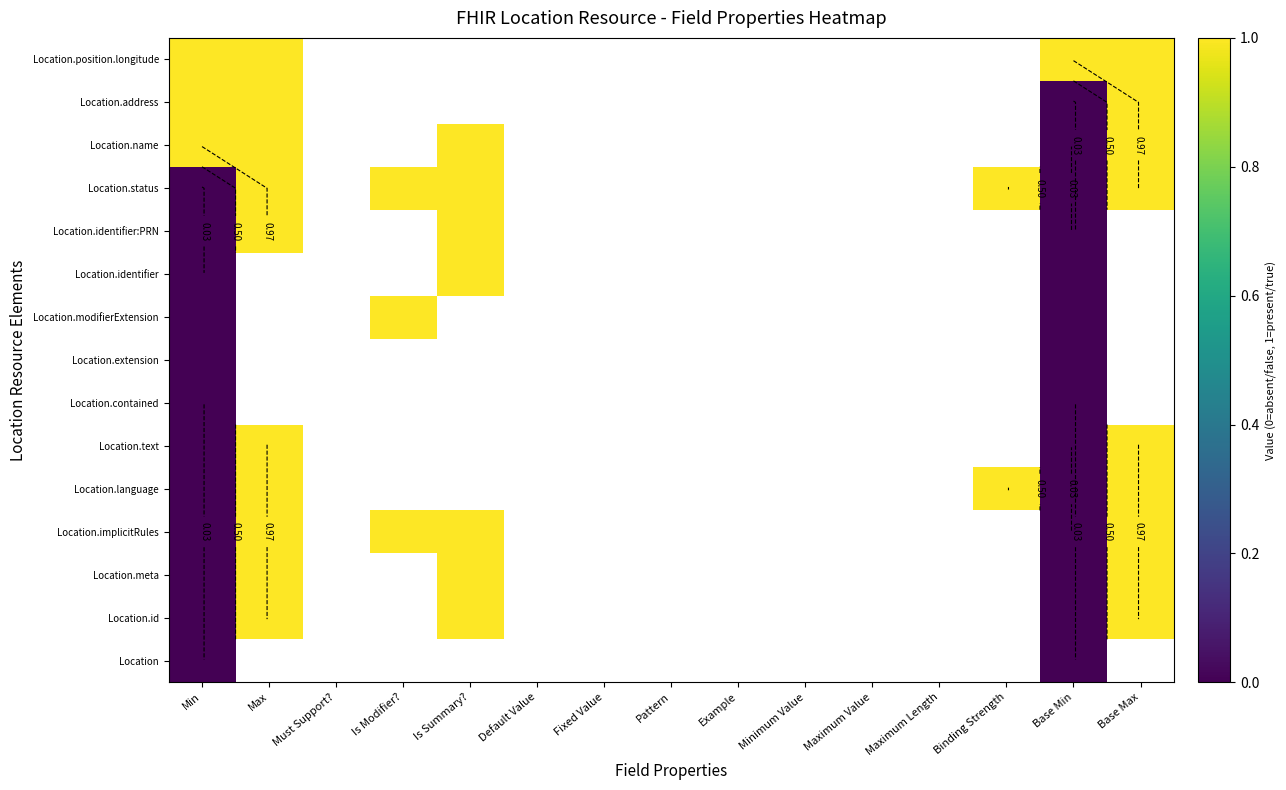

What is the difference between the maximum and minimum values in the Location.status series?

1.0